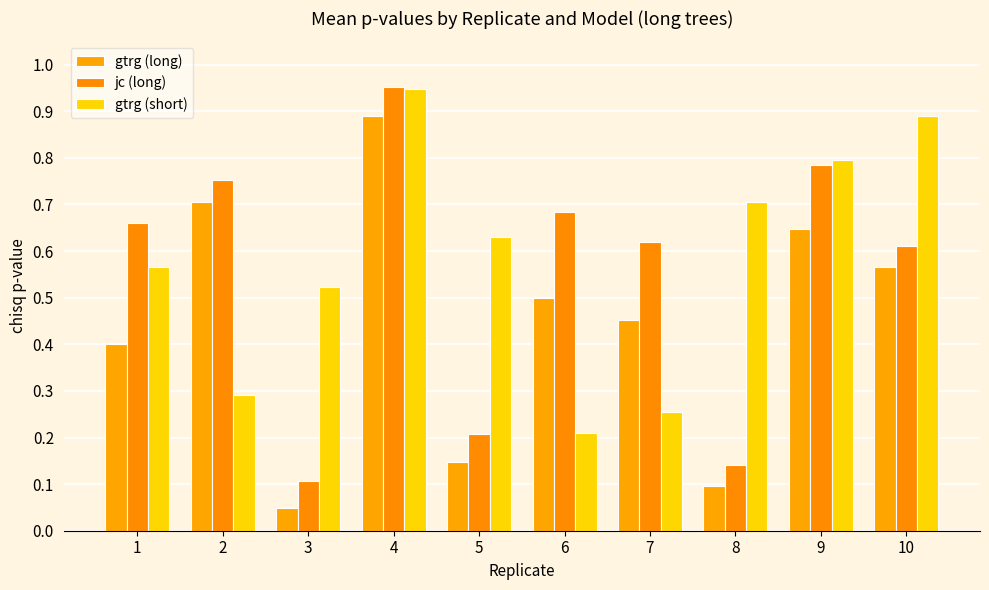

Are the bars grouped side by side (vs. stacked)?

Yes